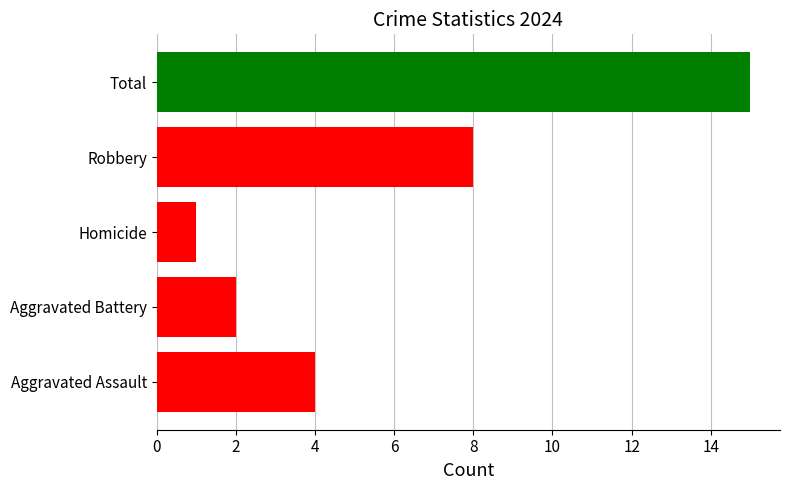

How many data points does each series have?

1